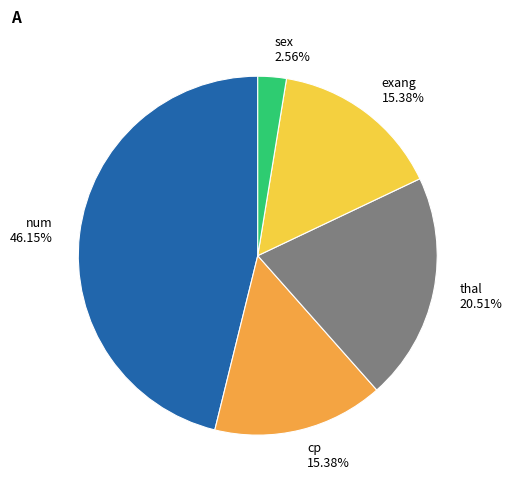

Is it true that cp is 8% of the pie?

False